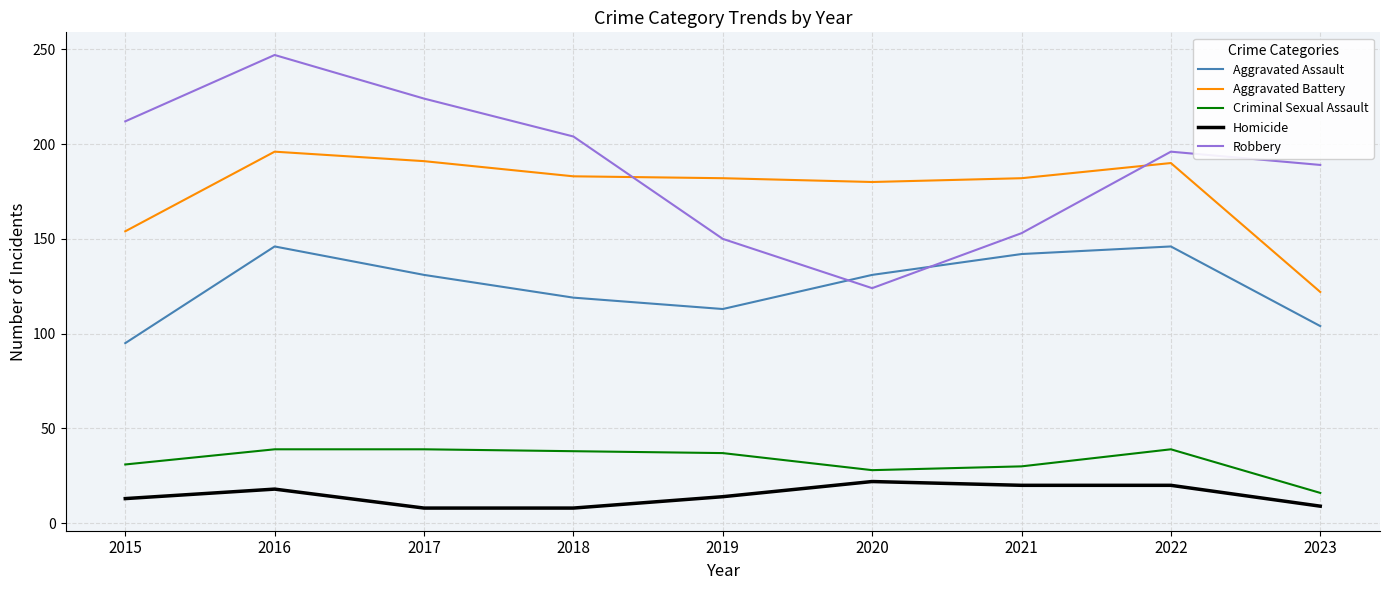

How many categories are shown in the chart?

9